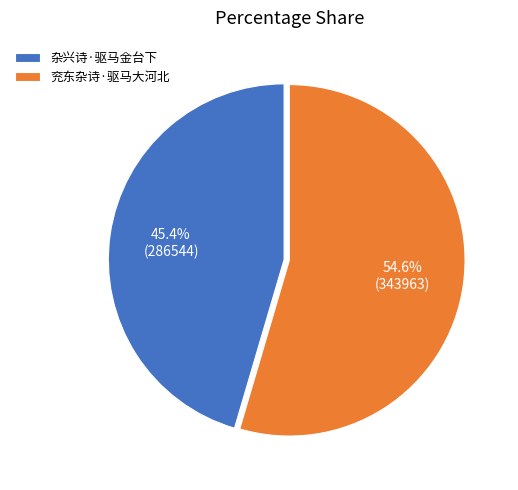

What percentage is NOT represented by 杂兴诗·驱马金台下?

54.6%